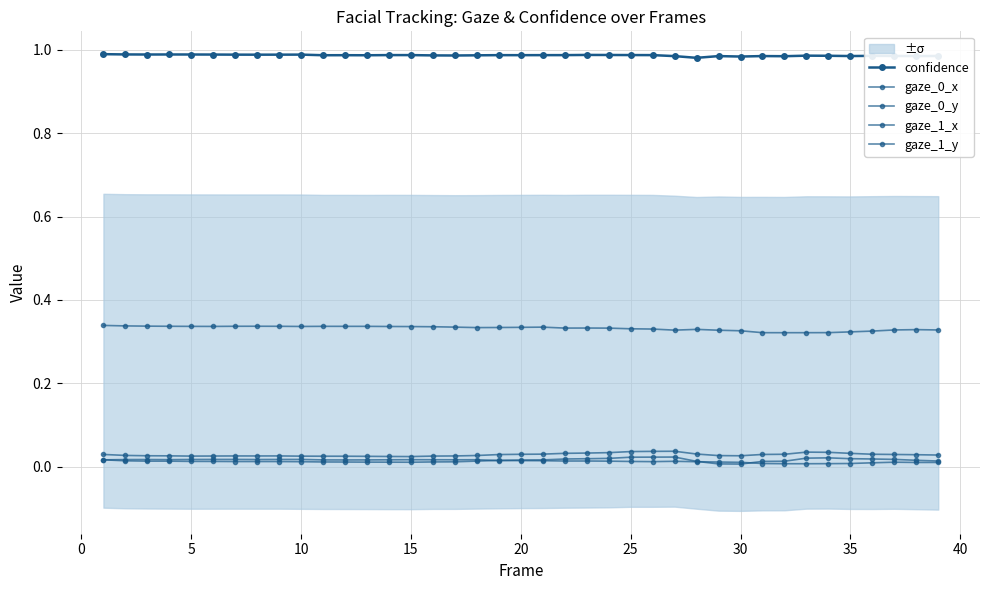

True or false: confidence and gaze_1_x cross at least once.

False